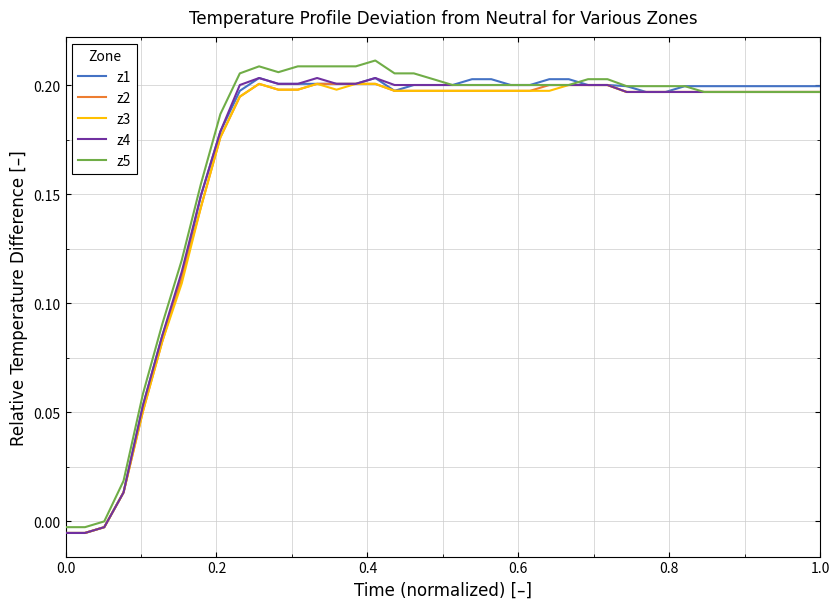

How many lines are shown in the chart?

5